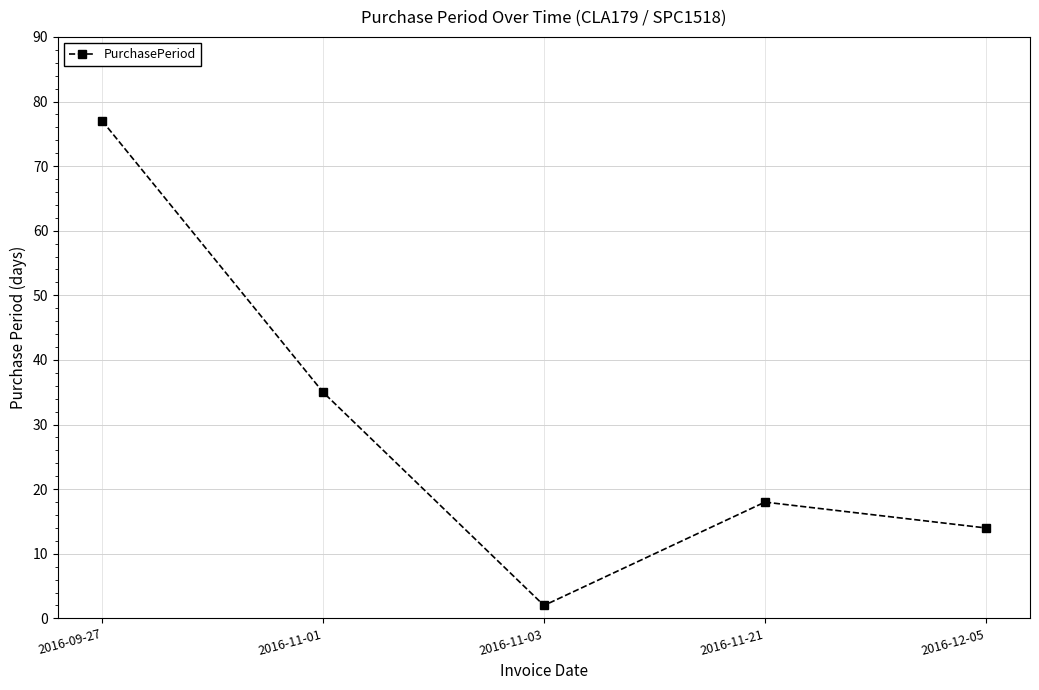

What is the difference between the values at 2016-09-27 and 2016-11-01?

42